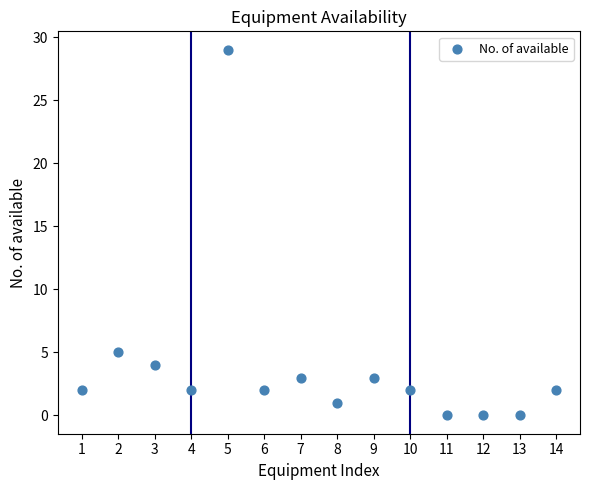

What Y value in the scatter plot is closest to 14?

5